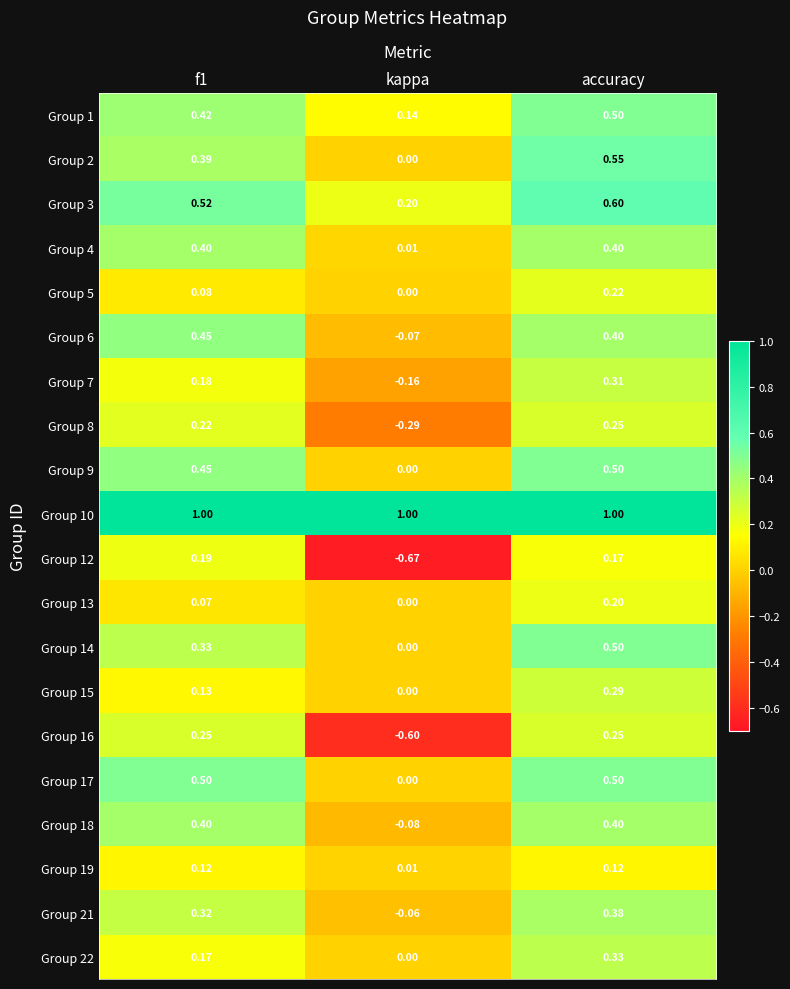

Is the value of Group 6 at f1 greater than the value of Group 2 at f1?

Yes